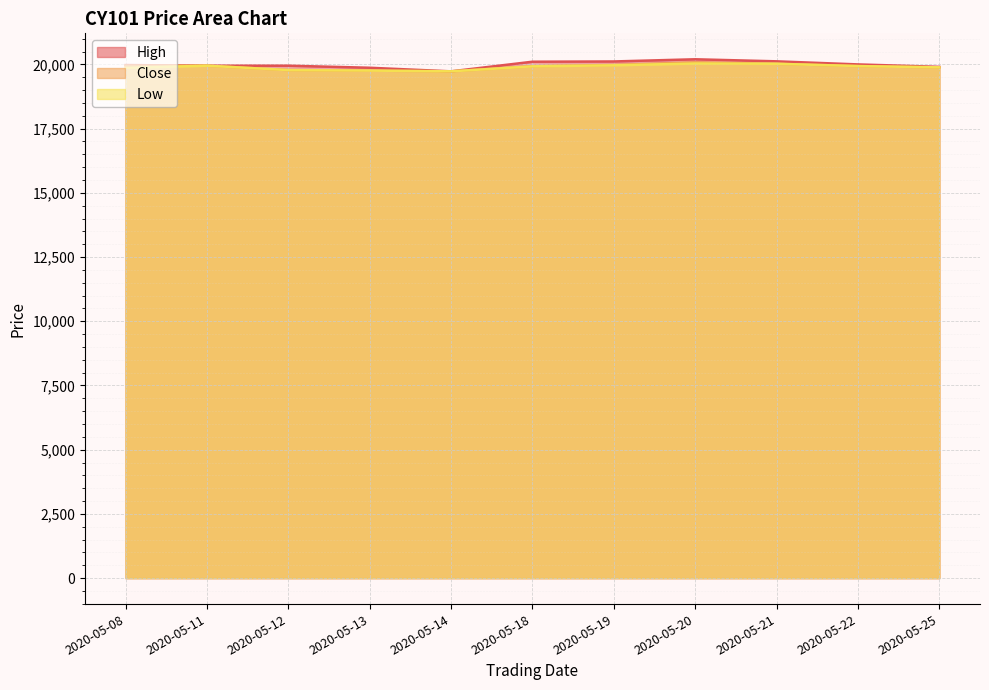

Which series has the largest total across all categories?

High